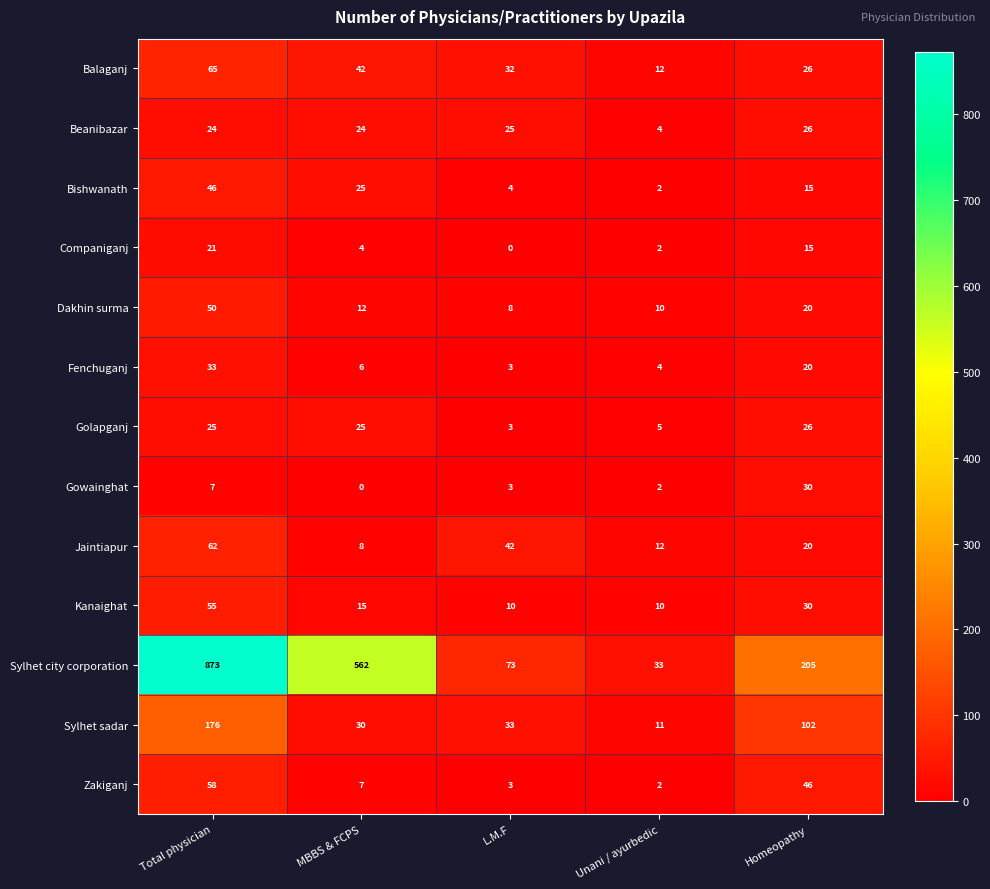

Between Total physician and L.M.F, which series saw the biggest shift?

Sylhet city corporation